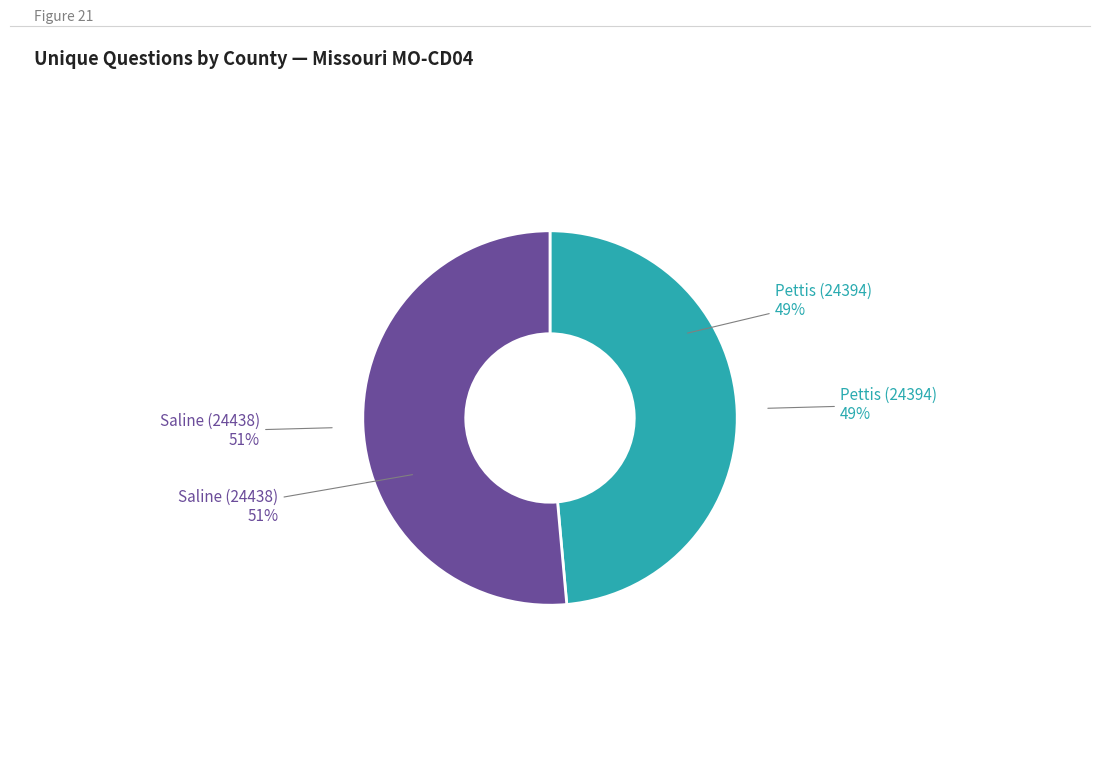

Which slice is the largest?

Saline (24438)